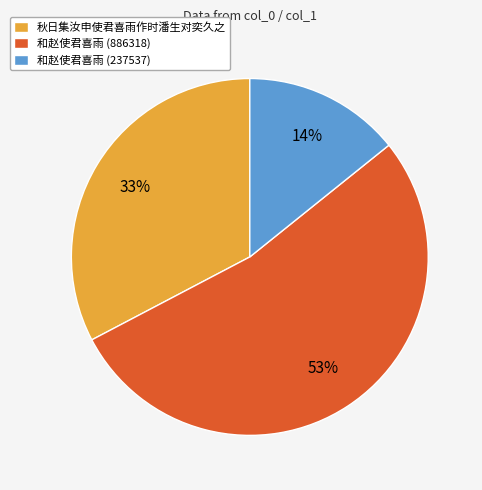

To the nearest percent, what portion does 秋日集汝申使君喜雨作时潘生对奕久之 represent?

33%